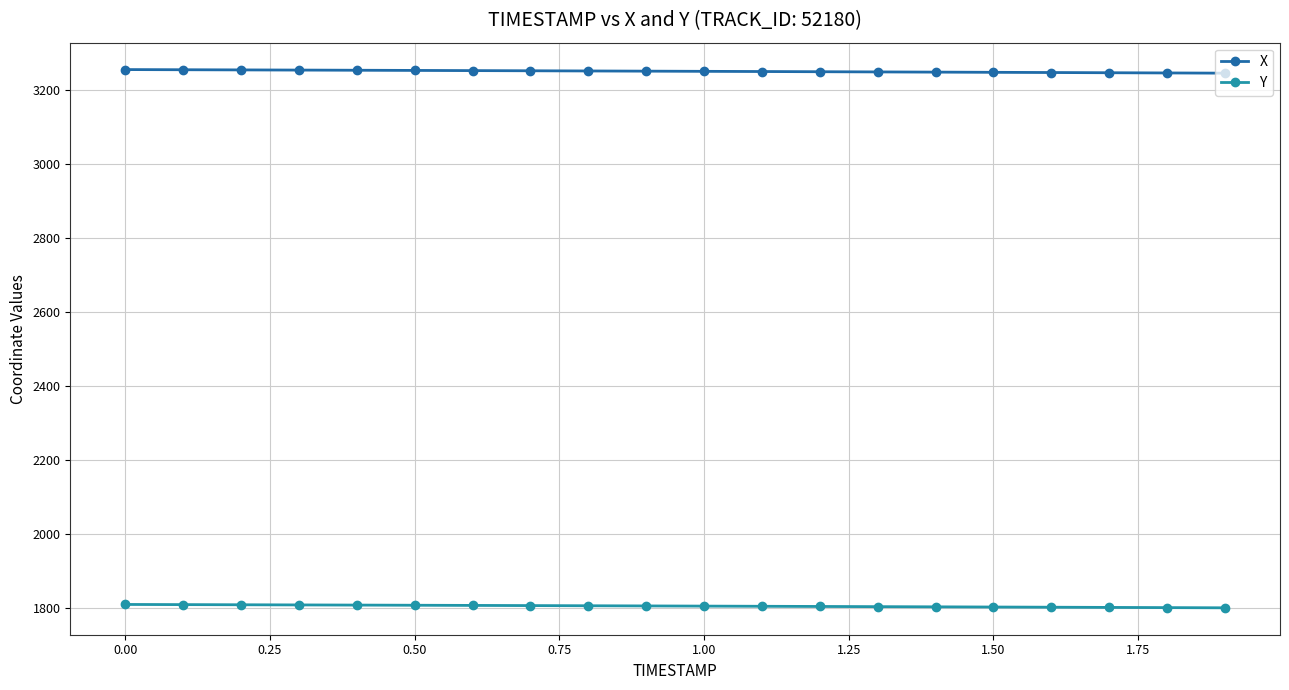

List the series in order of their overall mean, lowest first.

Y, X